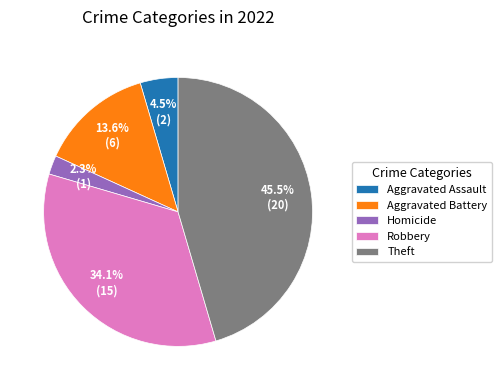

To the nearest percent, what portion does Aggravated Battery represent?

14%